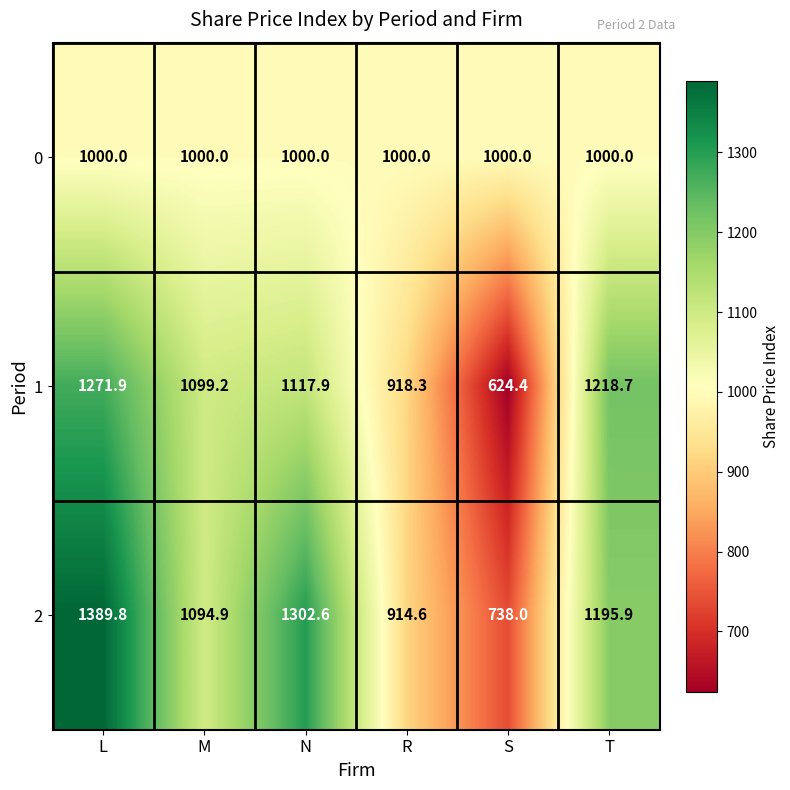

What is the spread (max minus min) of values at T?

218.7